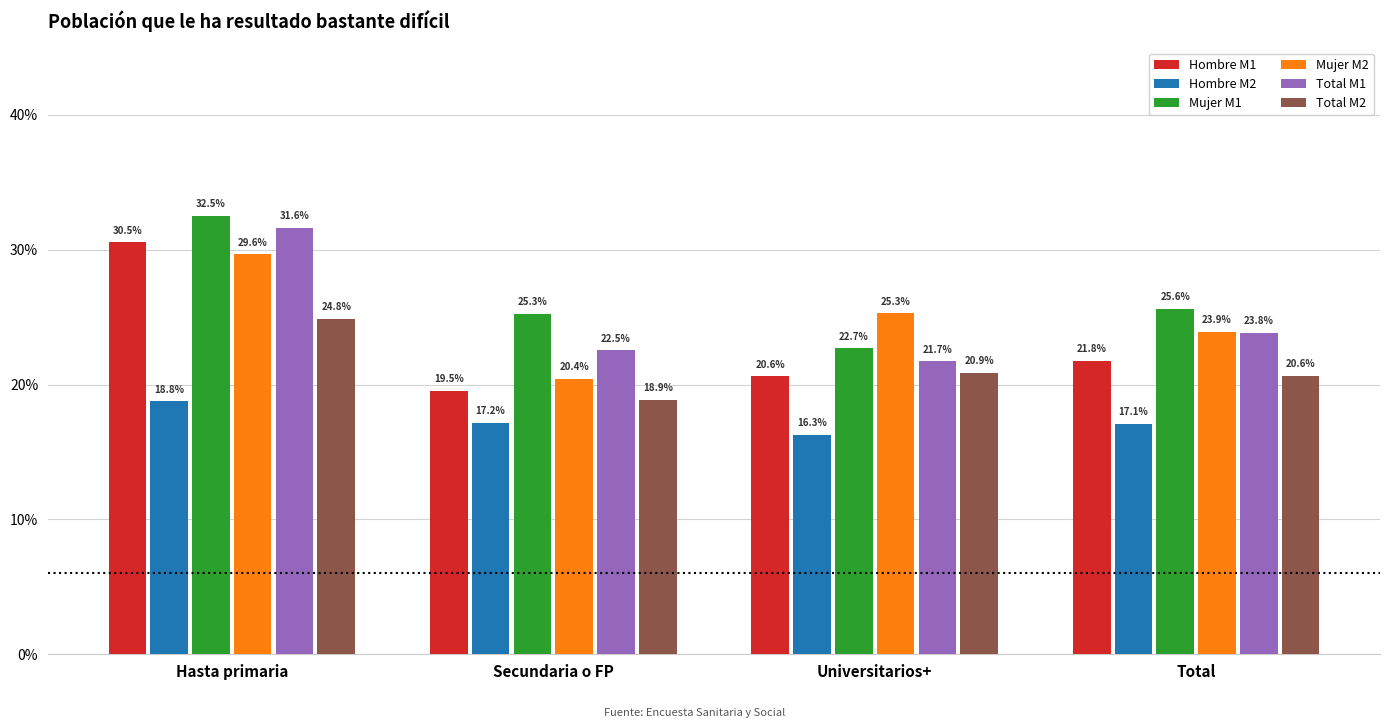

Does the chart contain any negative values?

No